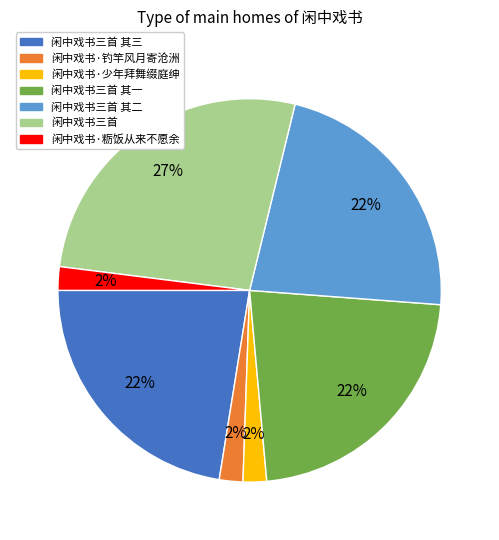

How many segments does this pie chart have?

7